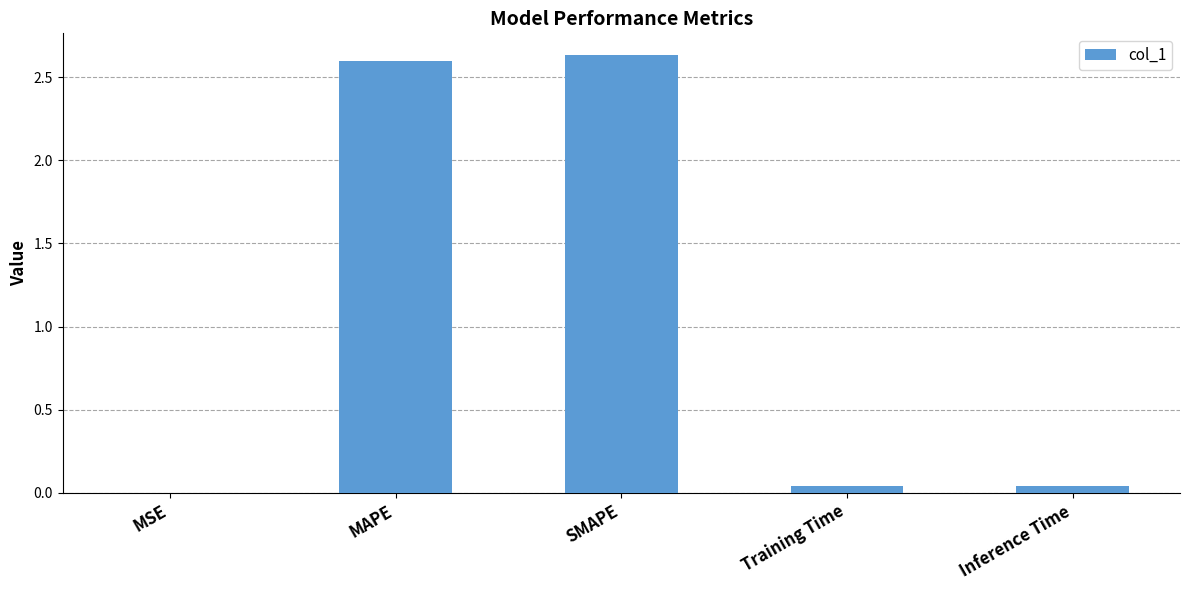

Are the bars horizontal?

No